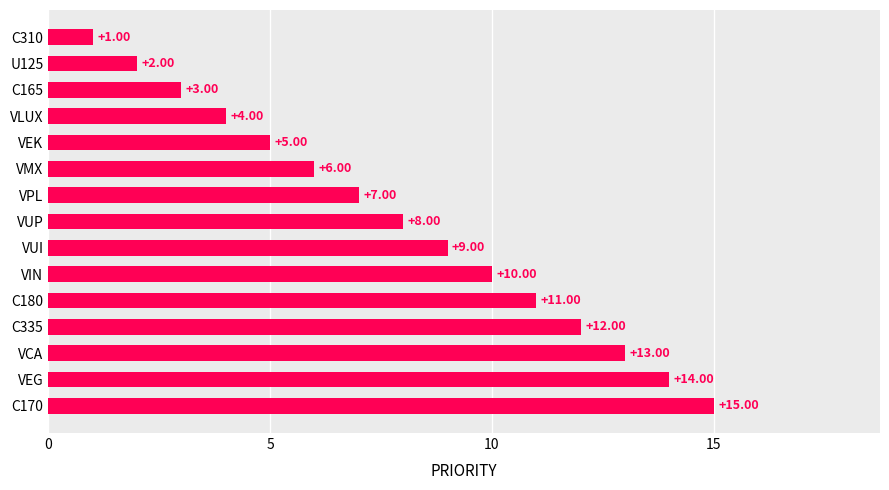

List the labels in order of value, largest first.

C170, VEG, VCA, C335, C180, VIN, VUI, VUP, VPL, VMX, VEK, VLUX, C165, U125, C310